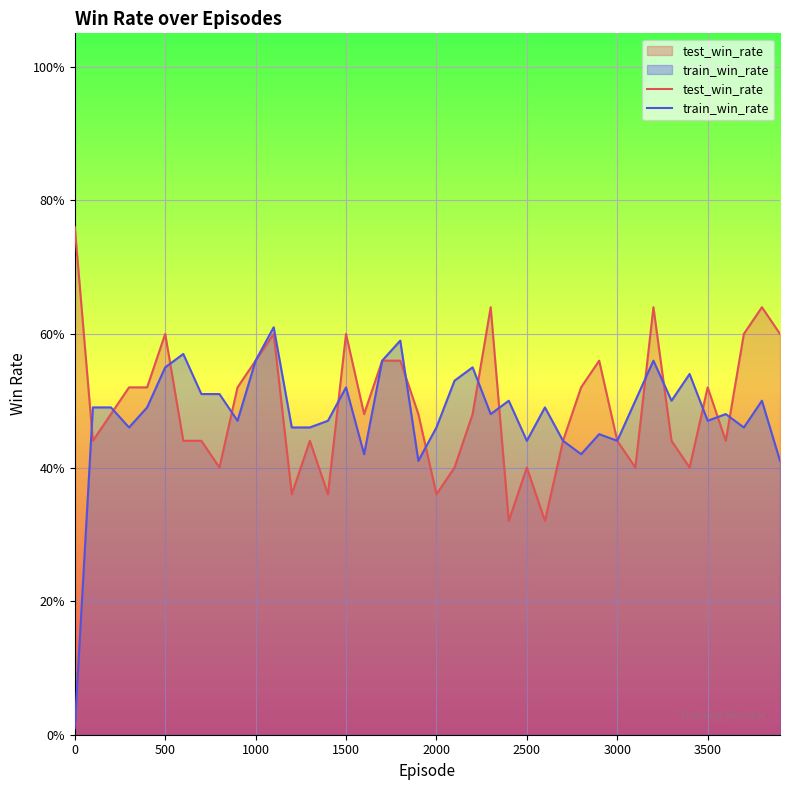

Which series has the largest total across all categories?

test_win_rate